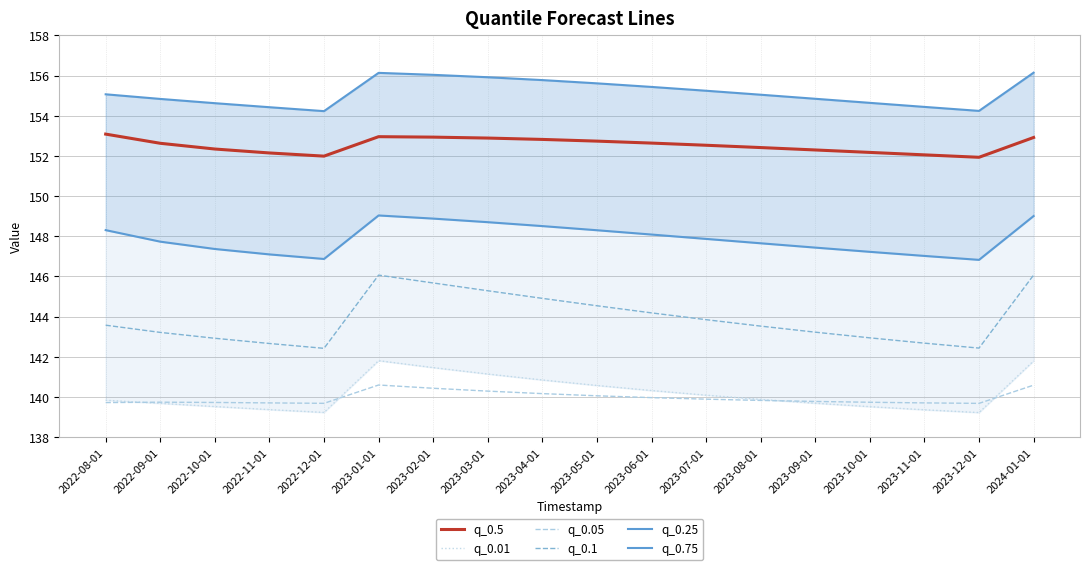

Where is the first local maximum for q_0.5?

2023-01-01